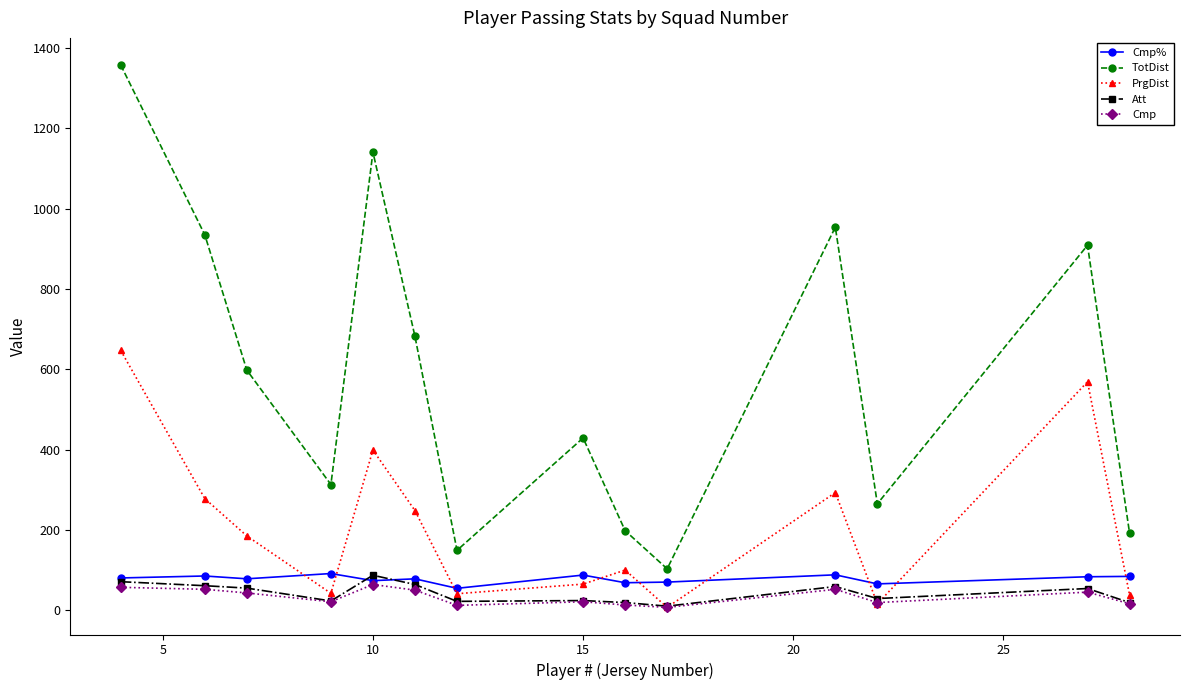

True or false: TotDist and Cmp% intersect in this chart.

False